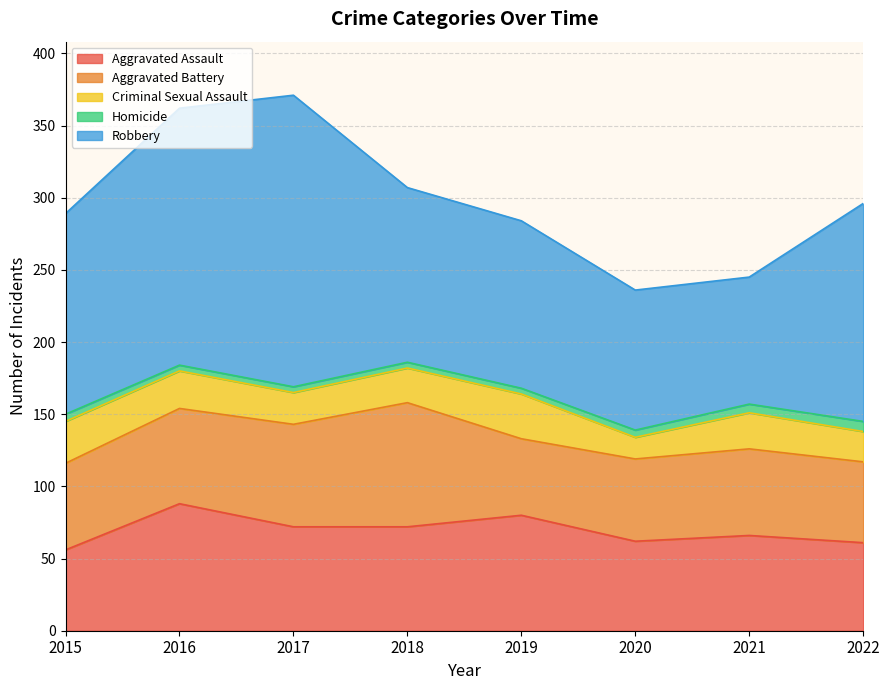

Which series has the largest range (max minus min)?

Robbery